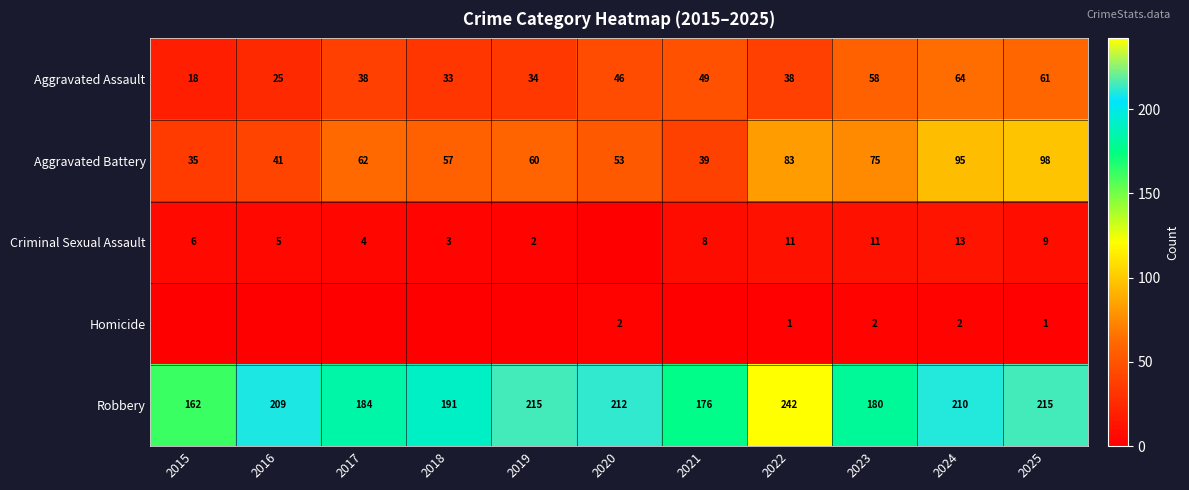

Is the value of Criminal Sexual Assault at 2023 greater than the value of Aggravated Battery at 2024?

No